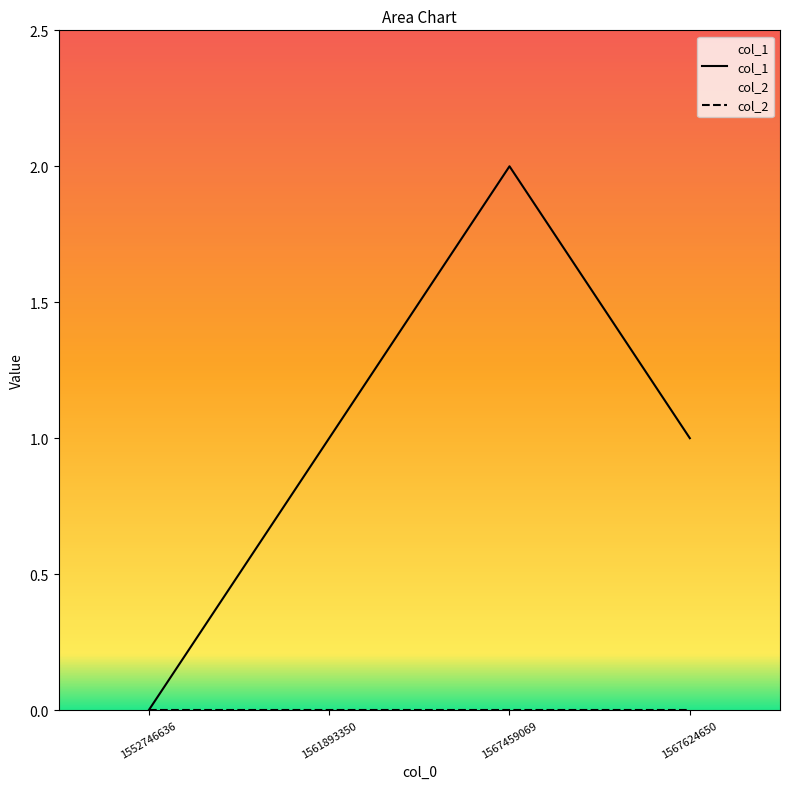

What is the maximum value shown in the chart?

2